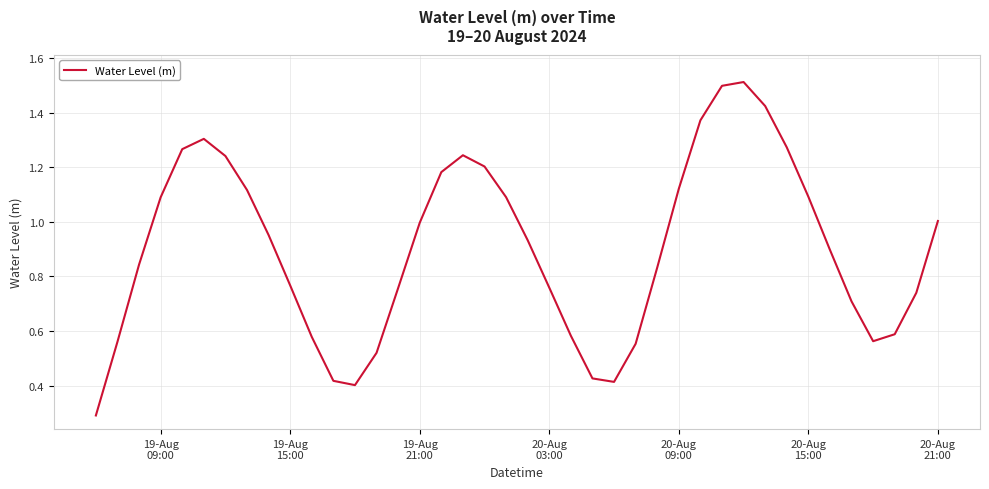

What is the greatest value displayed?

1.5